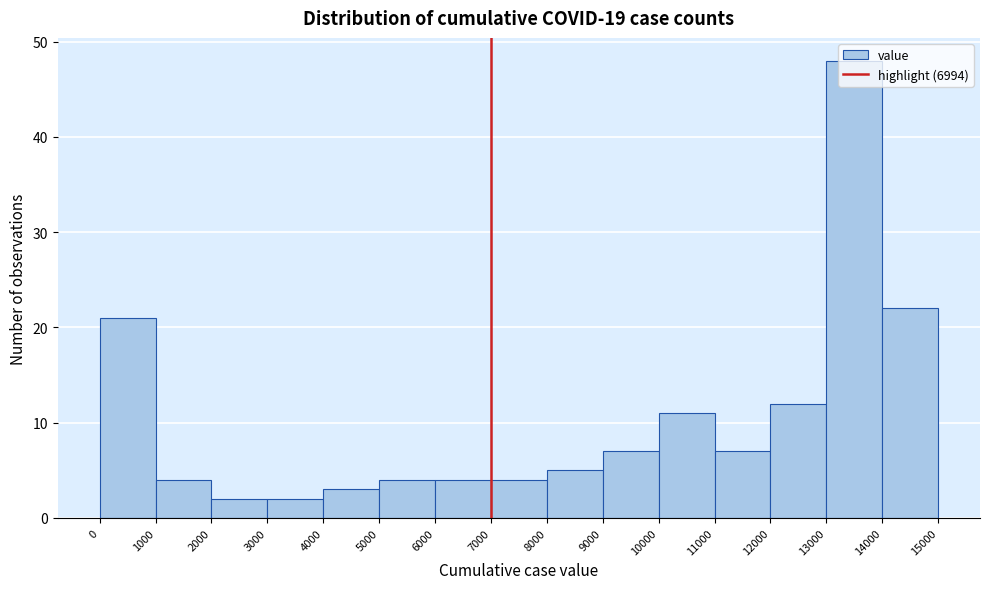

Over which range of the x-axis is the bar tallest?

13000 to 14000